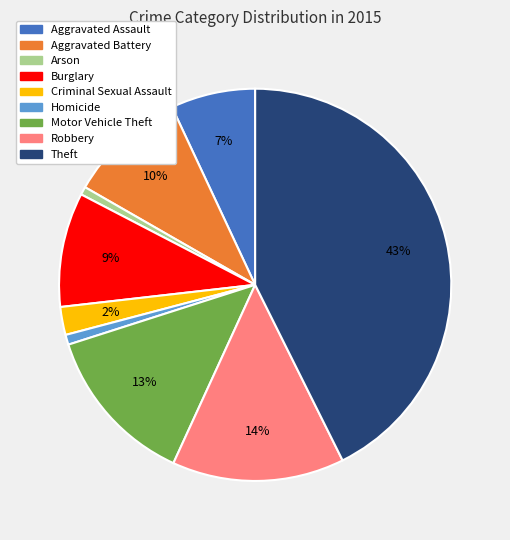

To the nearest percent, what is the difference between the Motor Vehicle Theft and Burglary slice percentages?

4%